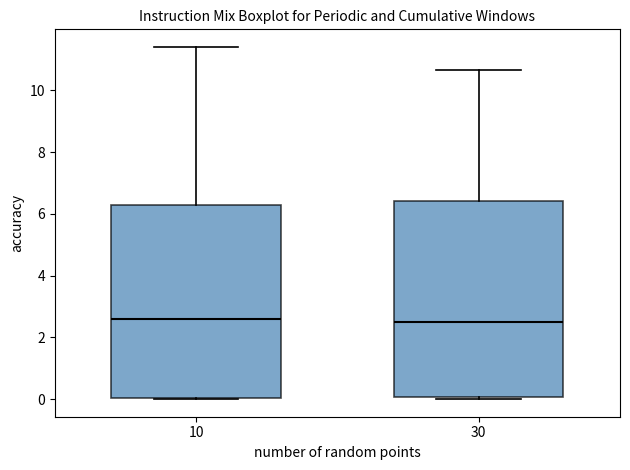

Where does the median line of the box at x = 10 sit on the y-axis? The values are not printed on the chart, so give them approximately, as read against the axis.

2.6